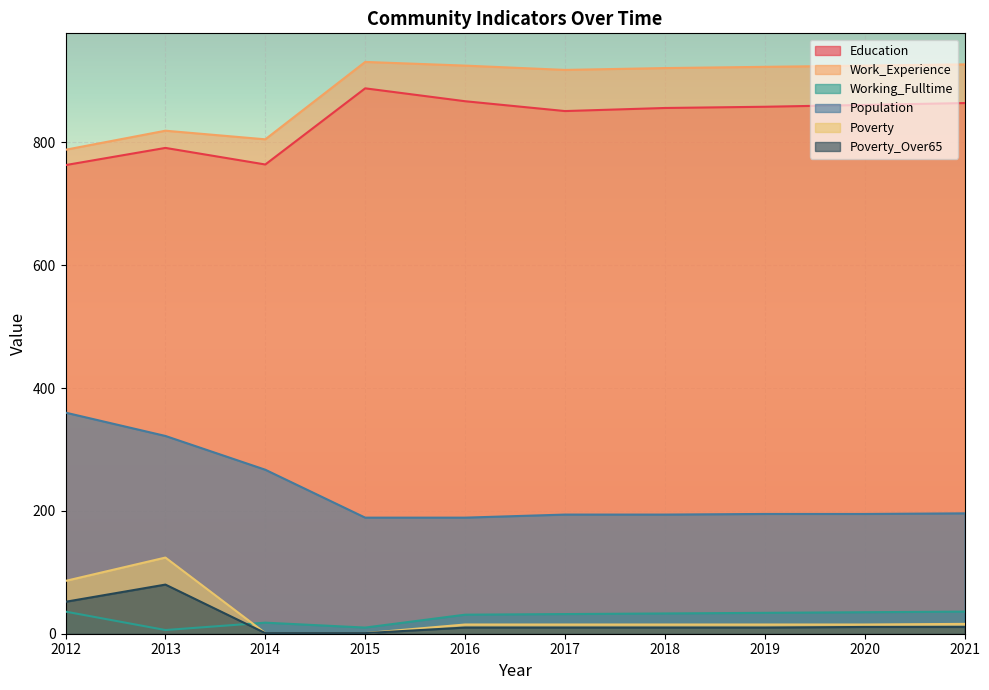

How many lines are shown in the chart?

6